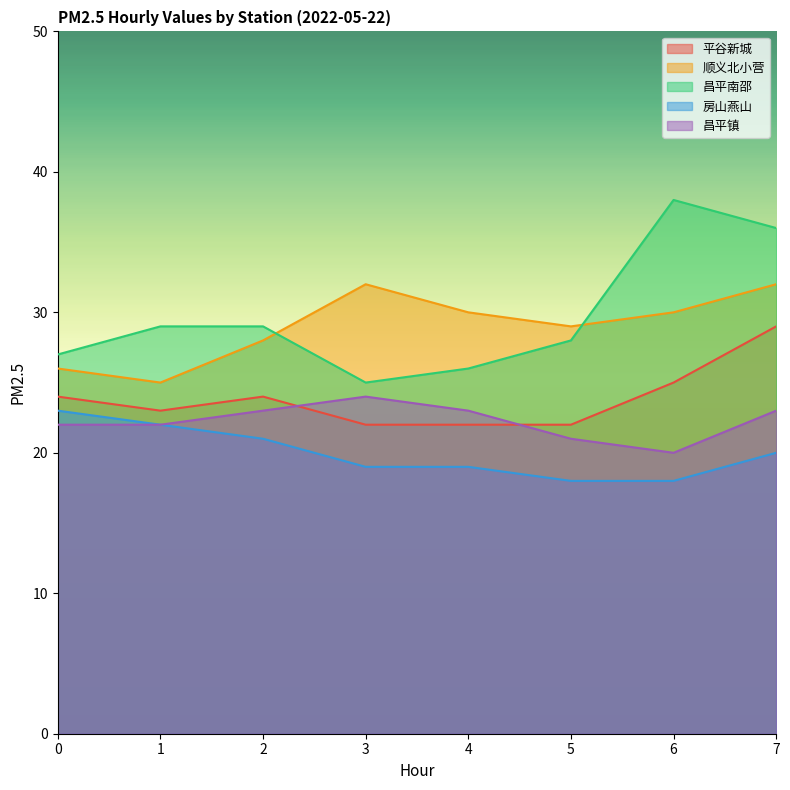

What is the value of the 昌平镇 point at the 6th from the left?

21